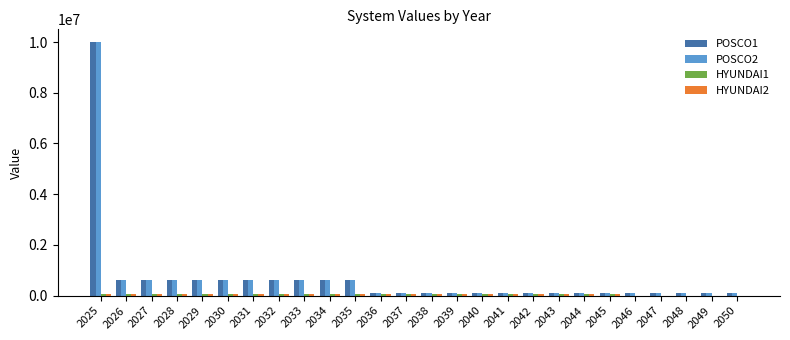

How many groups of bars are there?

26